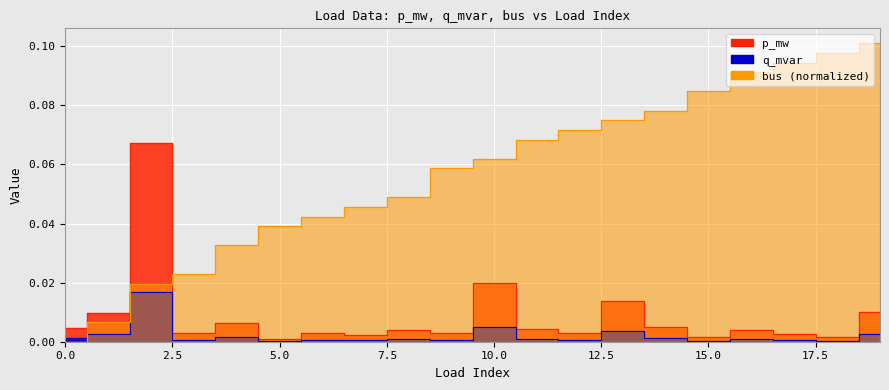

What are all the series names shown in the legend?

p_mw, q_mvar, bus